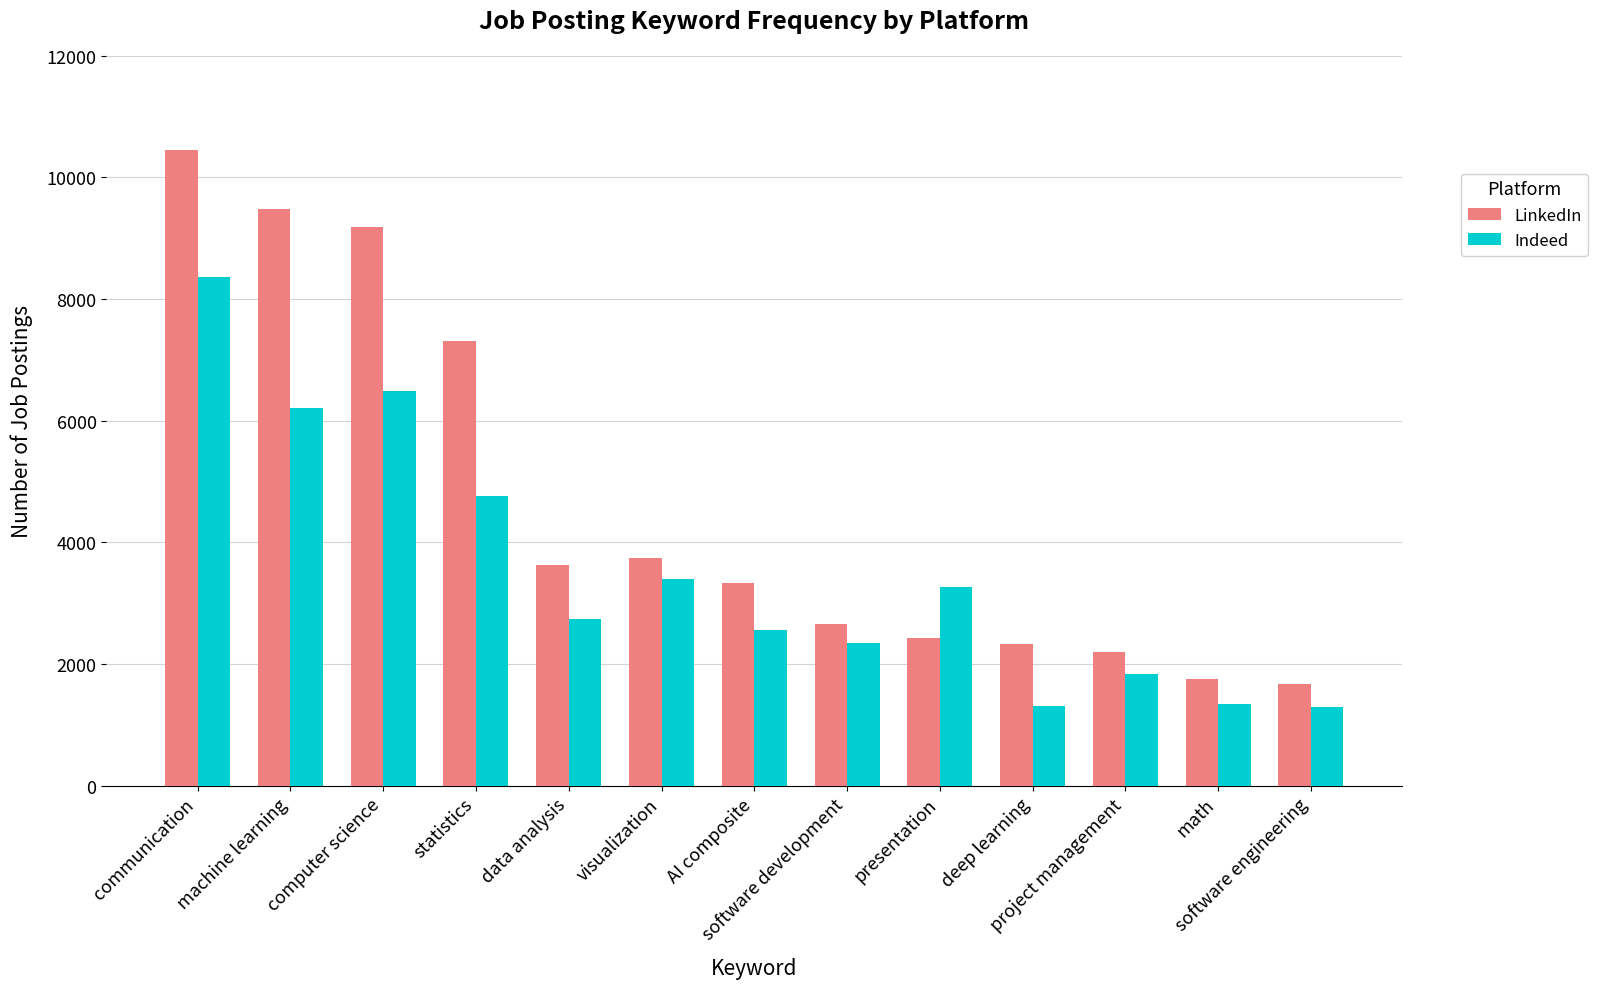

Which series has the largest range (max minus min)?

LinkedIn